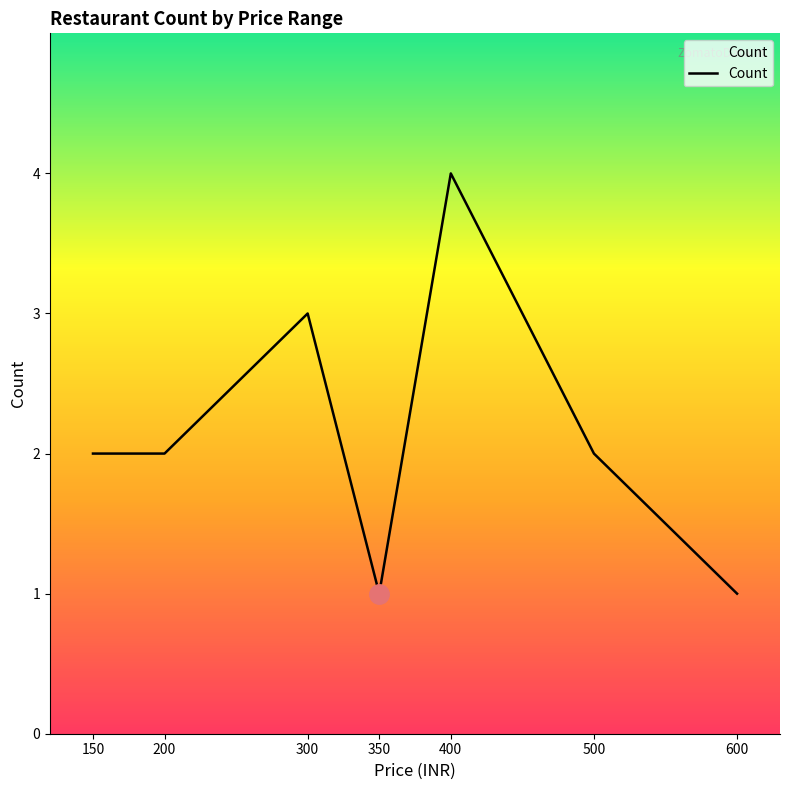

Count the number of categories in the chart.

7